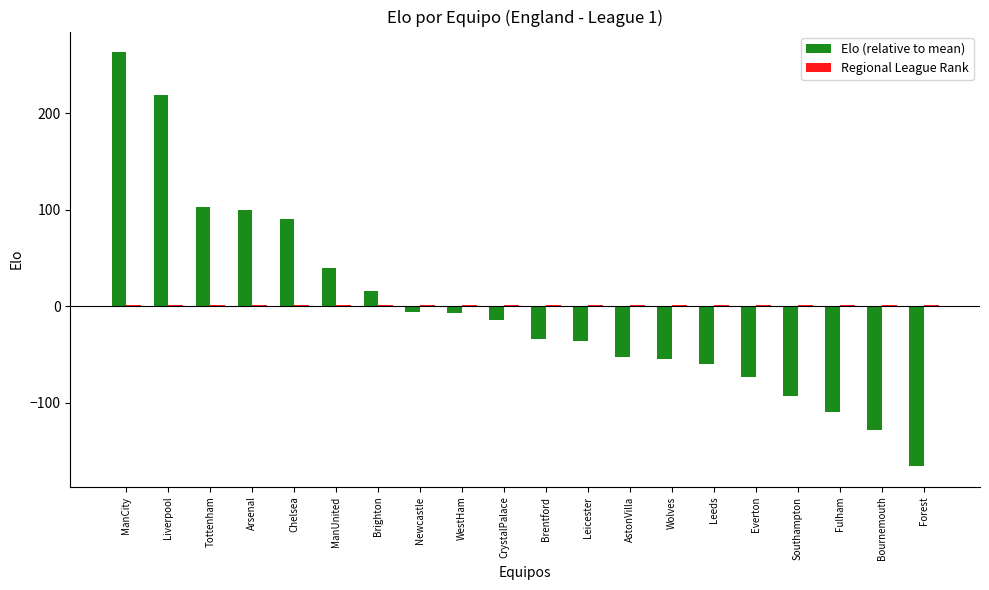

At which category is the sum across all series the highest?

ManCity